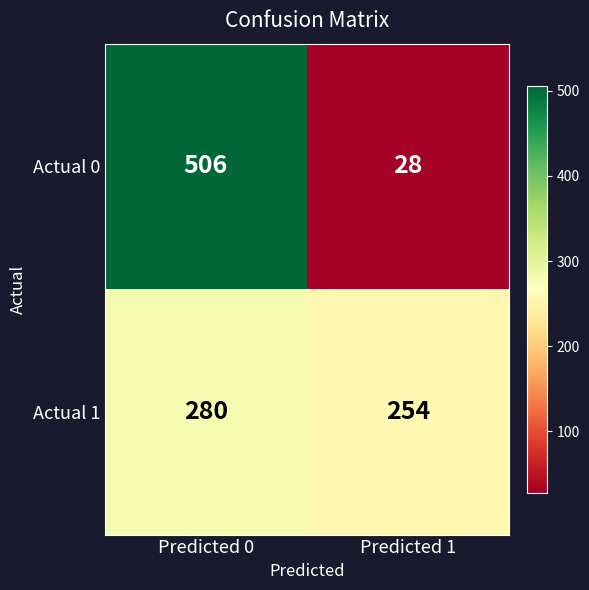

What is the maximum value shown in the chart?

506